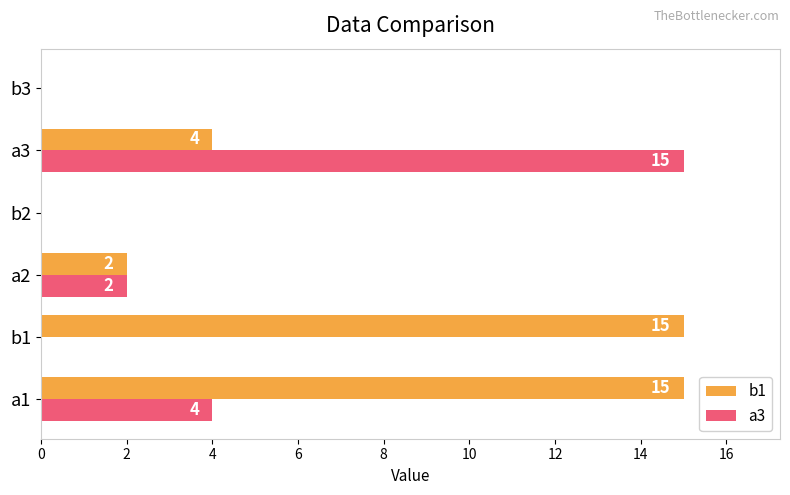

What is the sum of all a3 values?

21